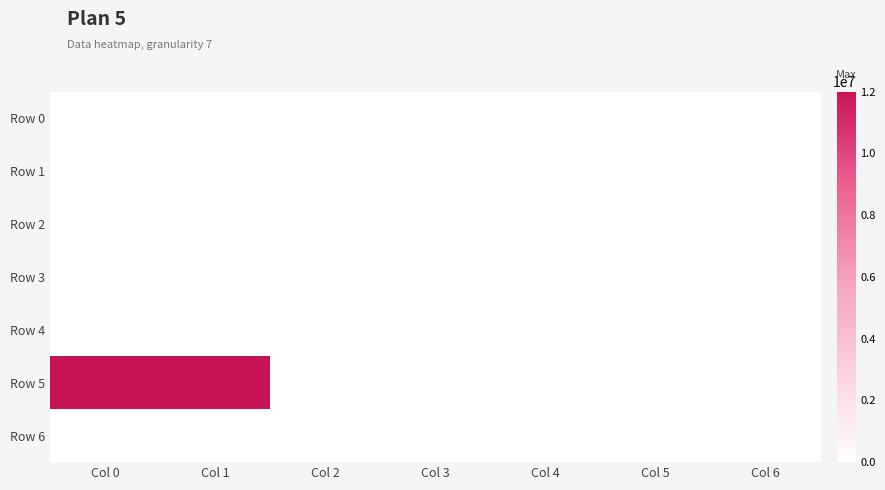

Reading right to left, list all the values displayed in this chart.

Row 0: Col 6=0	Col 5=0	Col 4=0	Col 3=0	Col 2=0	Col 1=0	Col 0=0
Row 1: Col 6=0	Col 5=0	Col 4=0	Col 3=0	Col 2=0	Col 1=0	Col 0=0
Row 2: Col 6=0	Col 5=0	Col 4=0	Col 3=0	Col 2=0	Col 1=0	Col 0=0
Row 3: Col 6=0	Col 5=0	Col 4=0	Col 3=0	Col 2=0	Col 1=0	Col 0=0
Row 4: Col 6=0	Col 5=0	Col 4=0	Col 3=0	Col 2=0	Col 1=0	Col 0=0
Row 5: Col 6=0	Col 5=0	Col 4=0	Col 3=0	Col 2=0	Col 1=12000008	Col 0=12000008
Row 6: Col 6=0	Col 5=0	Col 4=0	Col 3=0	Col 2=0	Col 1=0	Col 0=0